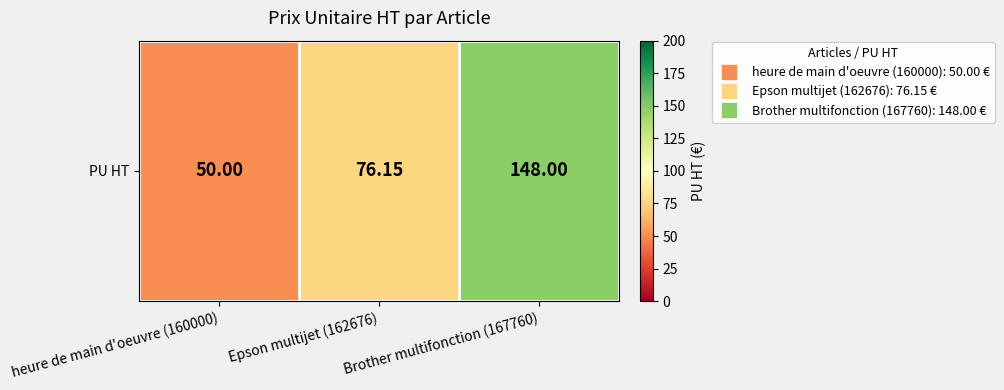

What is the smallest value displayed?

50.0